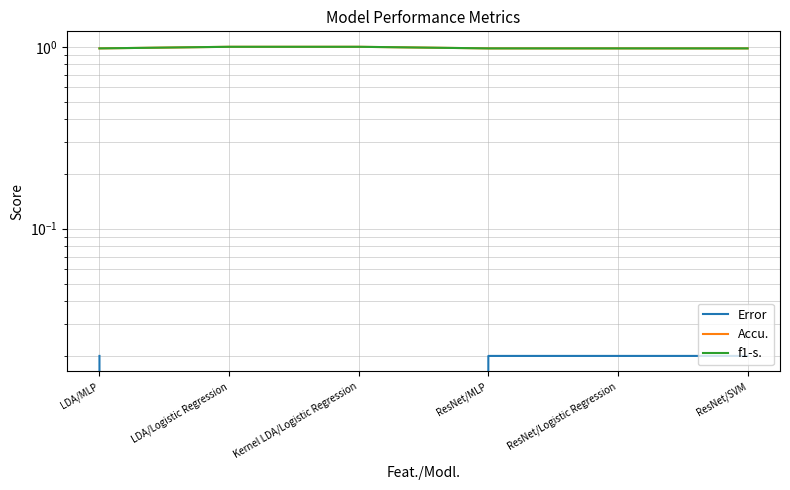

The value of Error at Kernel LDA/Logistic Regression is 0.0. True or false?

True